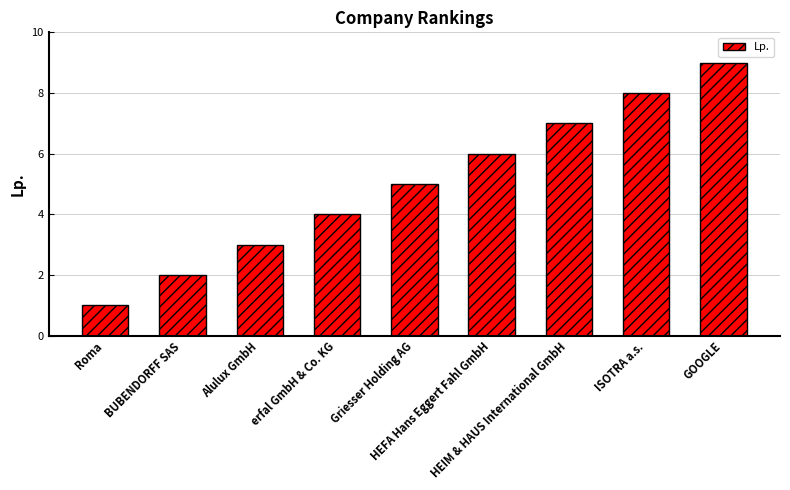

Which label corresponds to the largest value in the chart?

GOOGLE